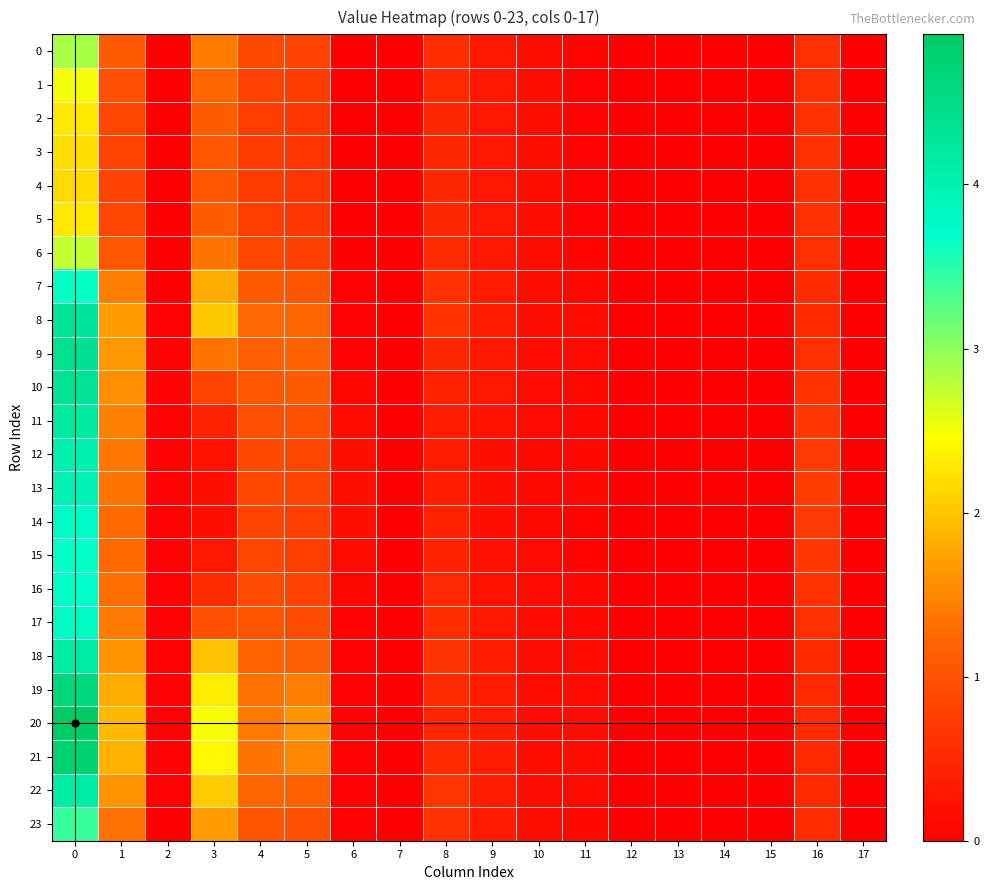

Rank the series at 3 from lowest to highest value.

14, 13, 12, 15, 11, 16, 10, 17, 4, 3, 5, 2, 1, 9, 6, 0, 23, 7, 18, 8, 22, 19, 21, 20